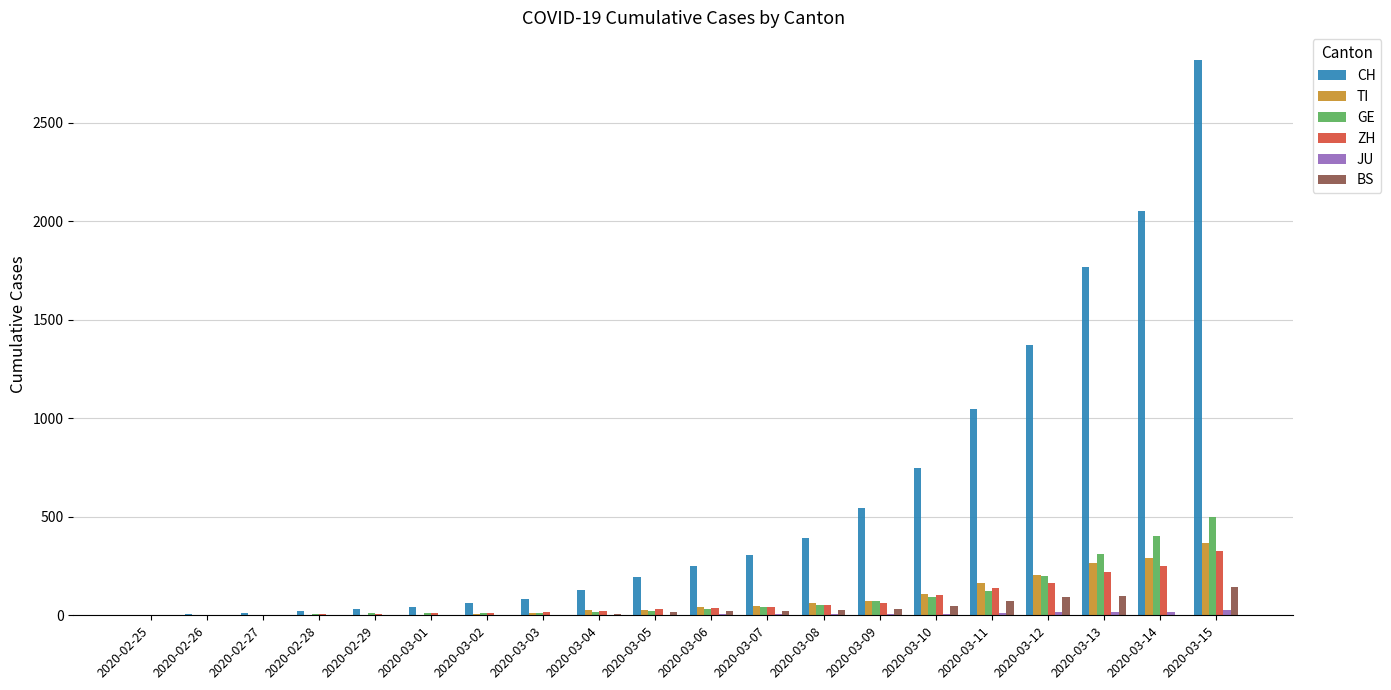

Which category has the highest value in the TI series?

2020-03-15